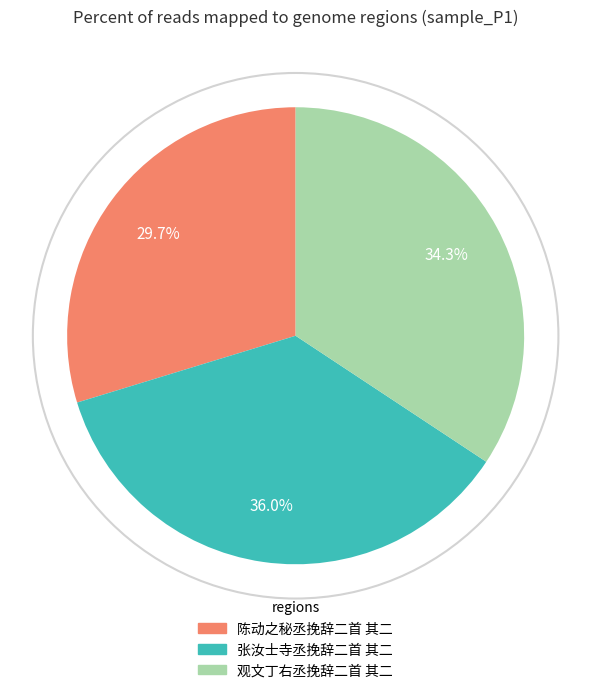

Do 观文丁右丞挽辞二首 其二 and 张汝士寺丞挽辞二首 其二 together represent more than half of the pie?

Yes